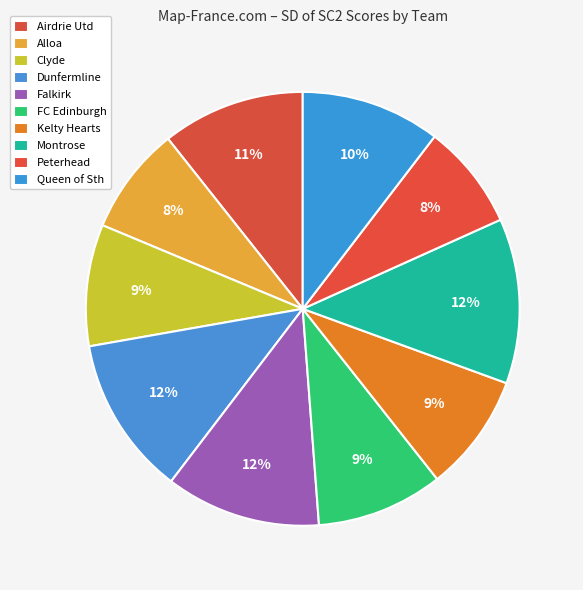

What is the total percentage of Queen of Sth and Alloa?

18.4%